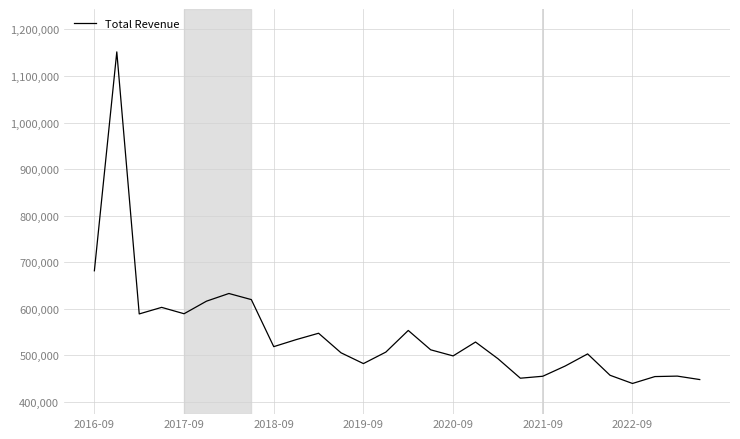

What is the minimum value shown in the chart?

439400